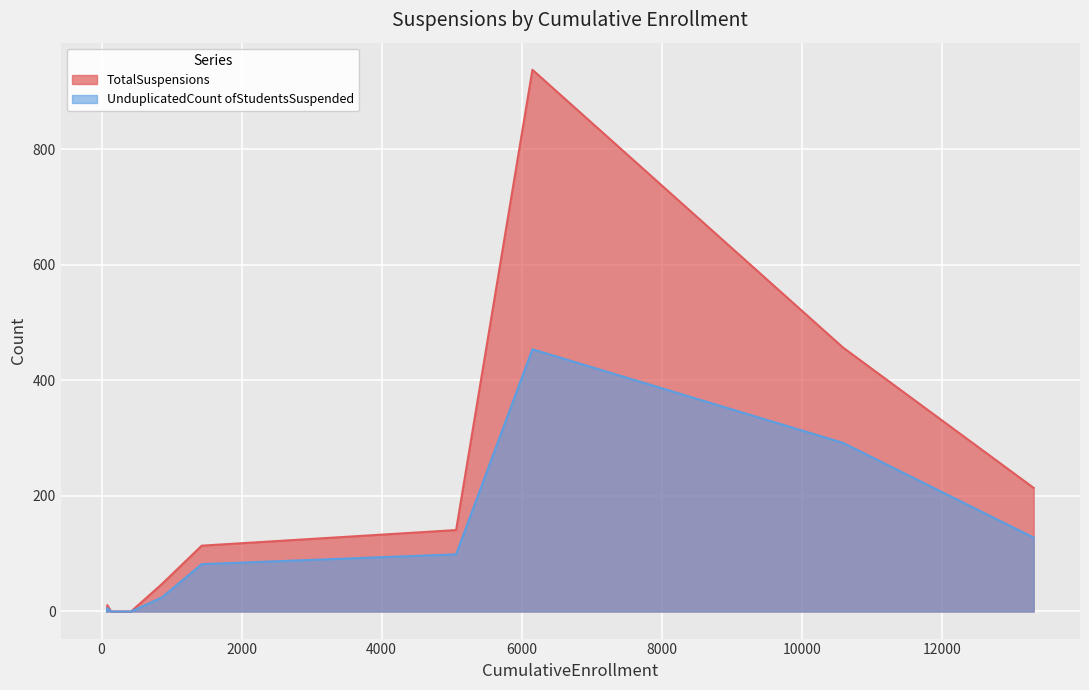

What is the sum of all TotalSuspensions values?

1922